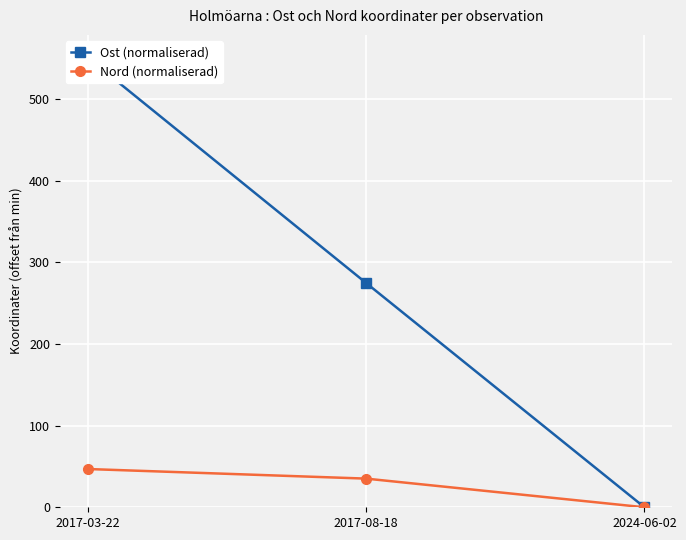

How many values in the Nord (normaliserad) series are below 35?

1